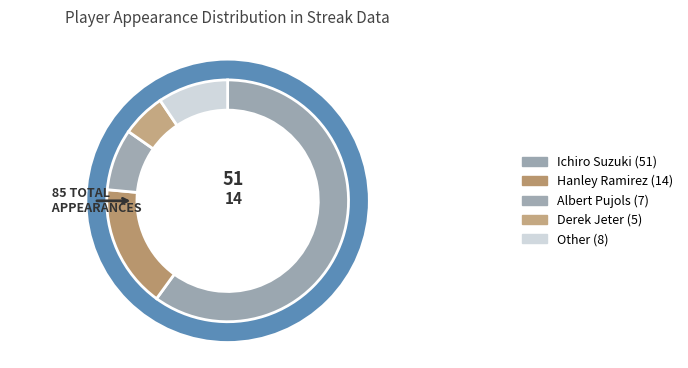

What is the change in value from Hanley Ramirez to Derek Jeter?

-9